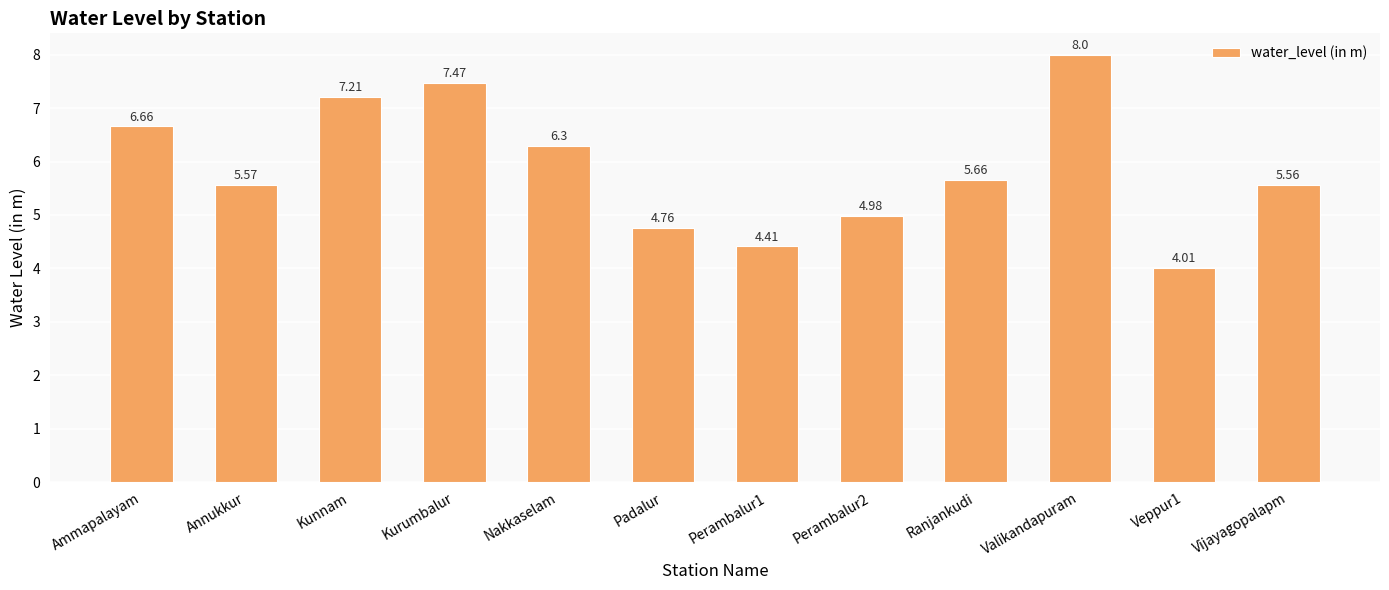

What is the value of the 11th bar from the left?

4.0